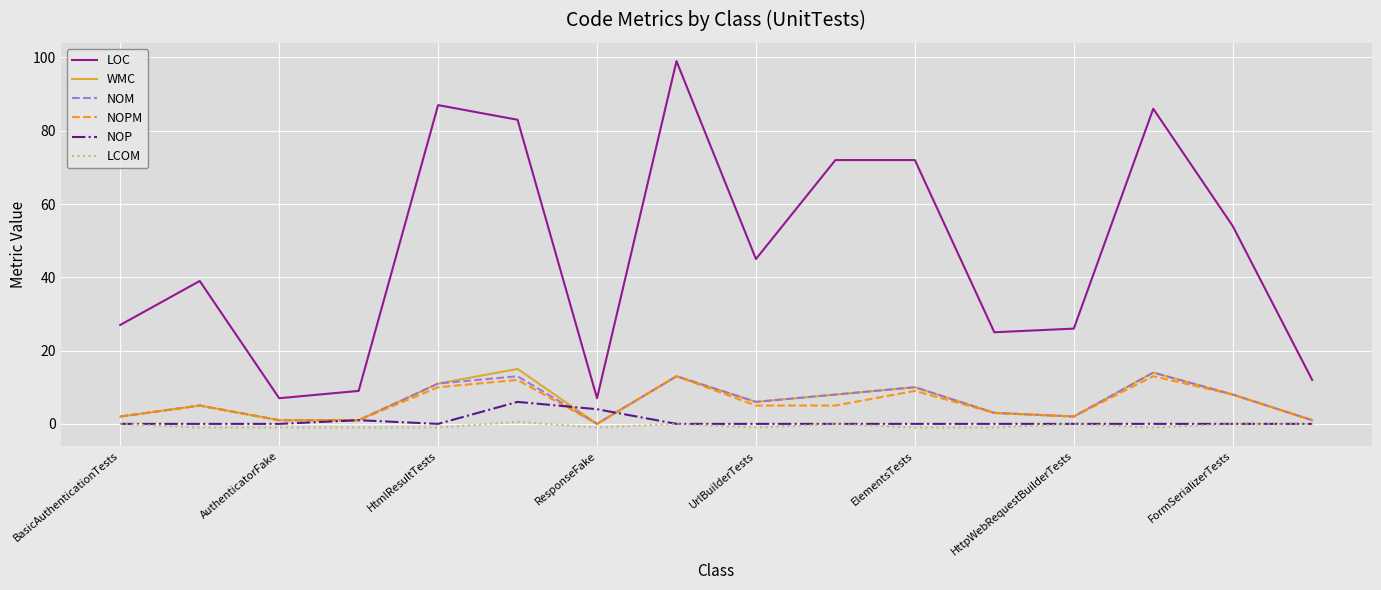

Which series has the largest total across all categories?

LOC